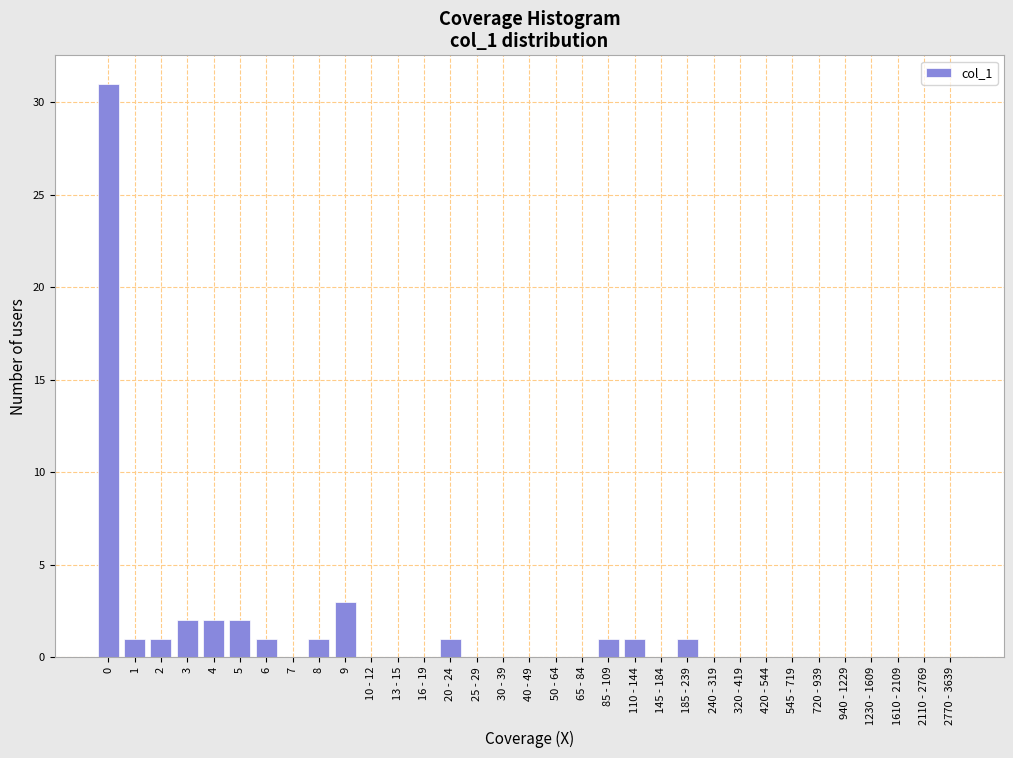

Where is the data nearest to the value 15?

9